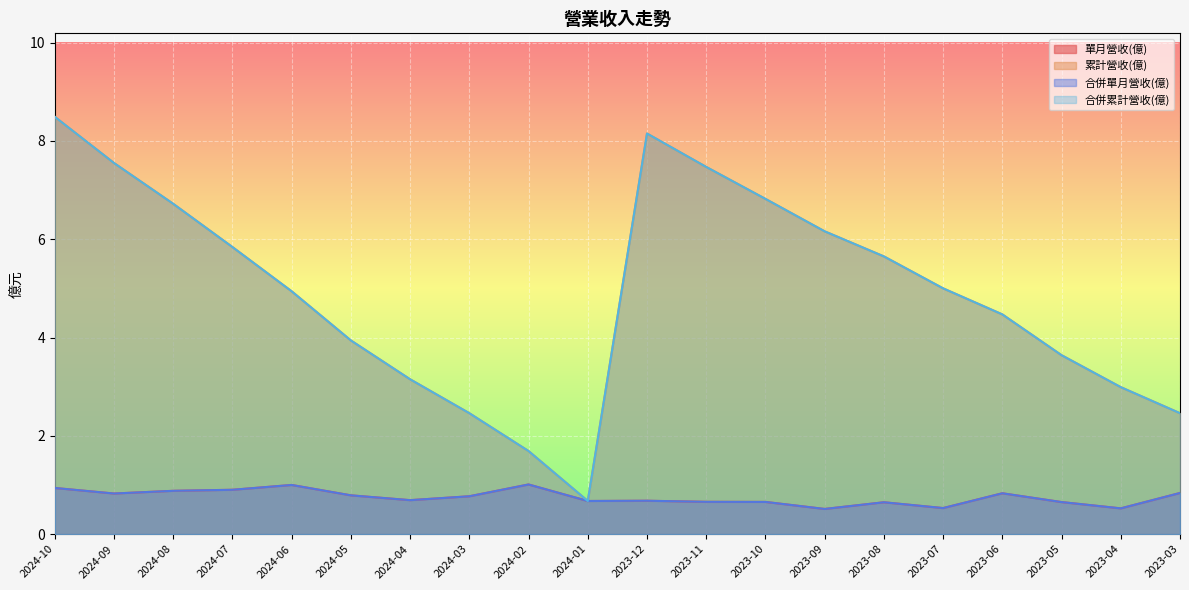

What is the maximum value for 合併單月營收(億)?

1.0